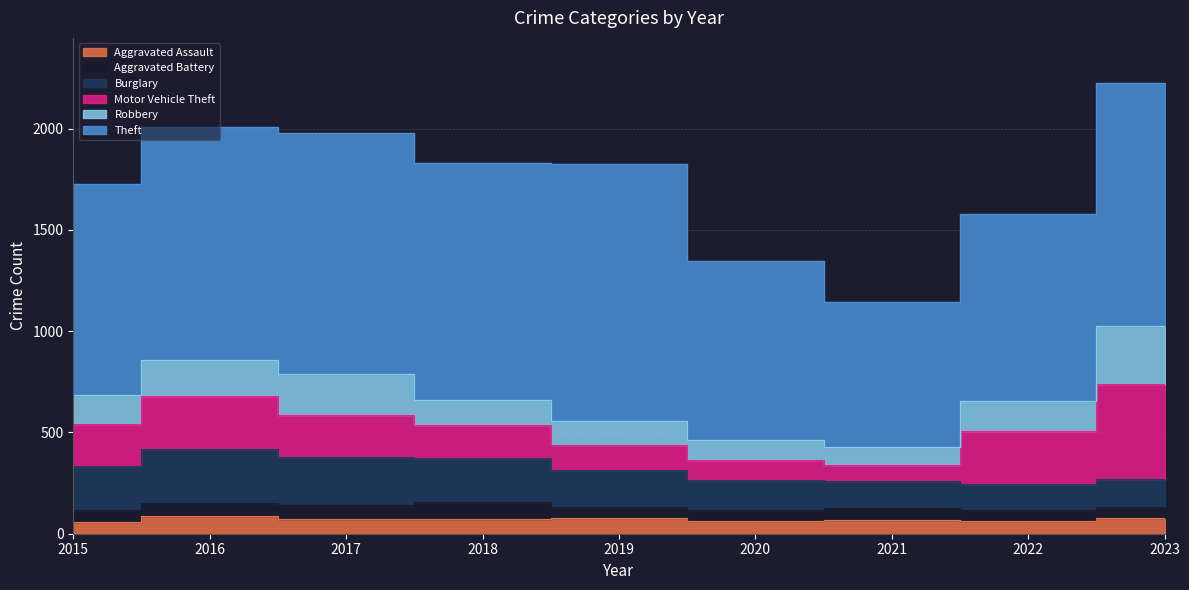

Which series has the largest range (max minus min)?

Theft